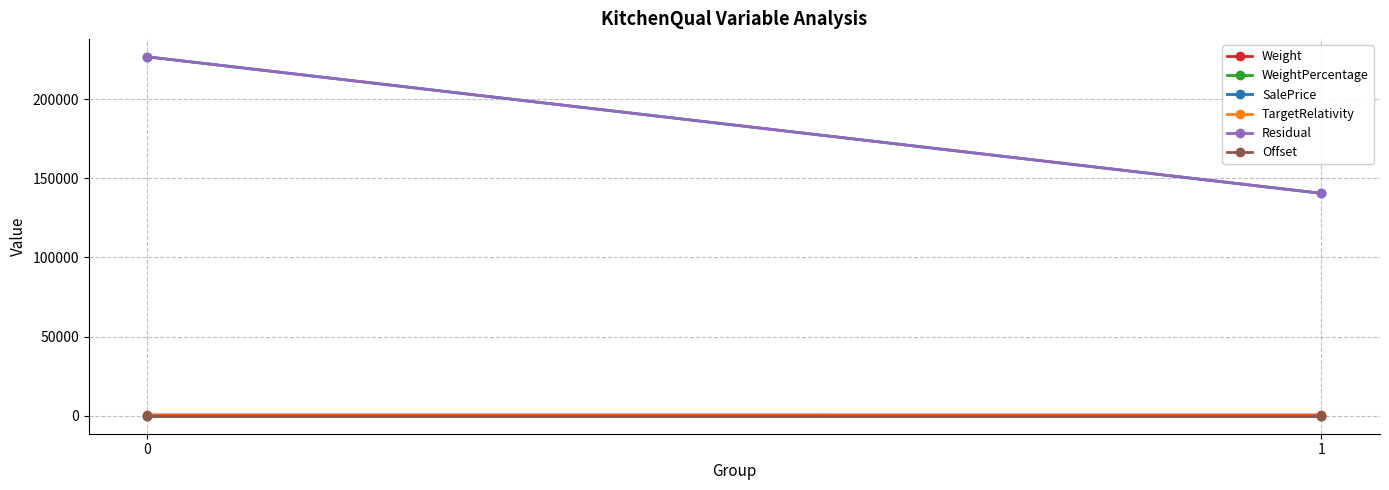

At which label is Weight closest to 505?

1